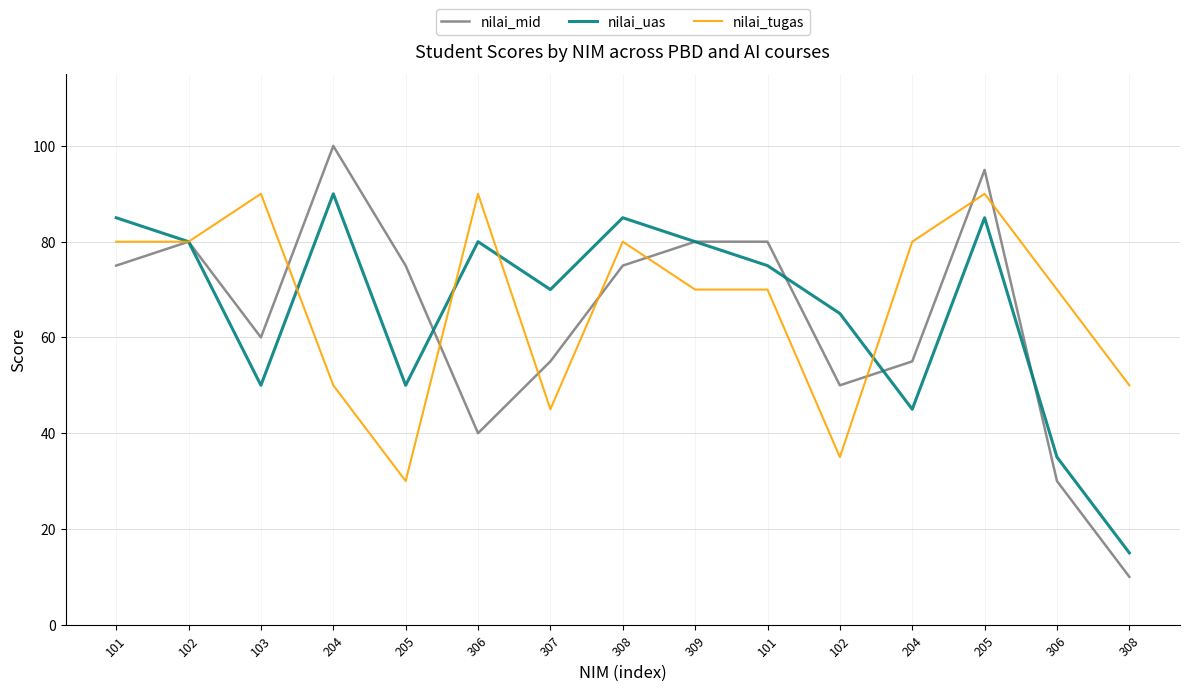

What is the value of the nilai_uas point at the 4th from the left?

90